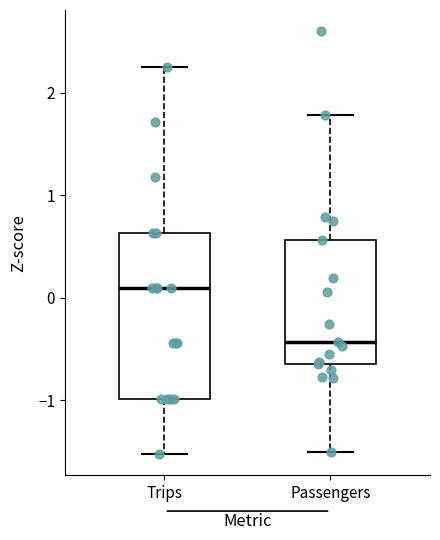

Comparing the boxes themselves (not the whiskers), which one is the tallest?

Trips